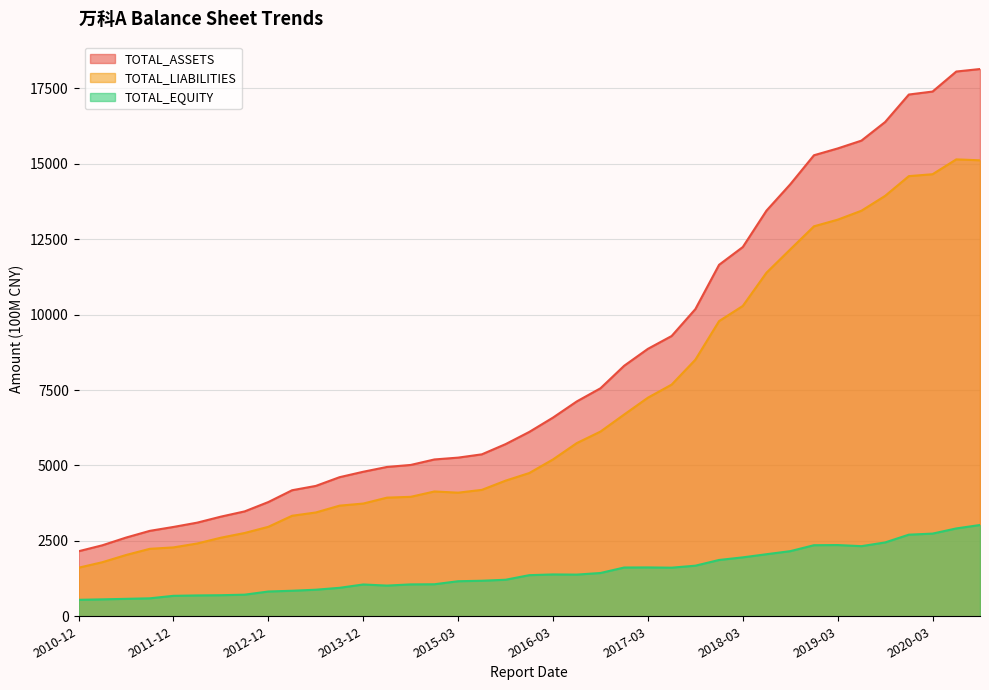

At which label is TOTAL_LIABILITIES closest to 8379?

2017-09